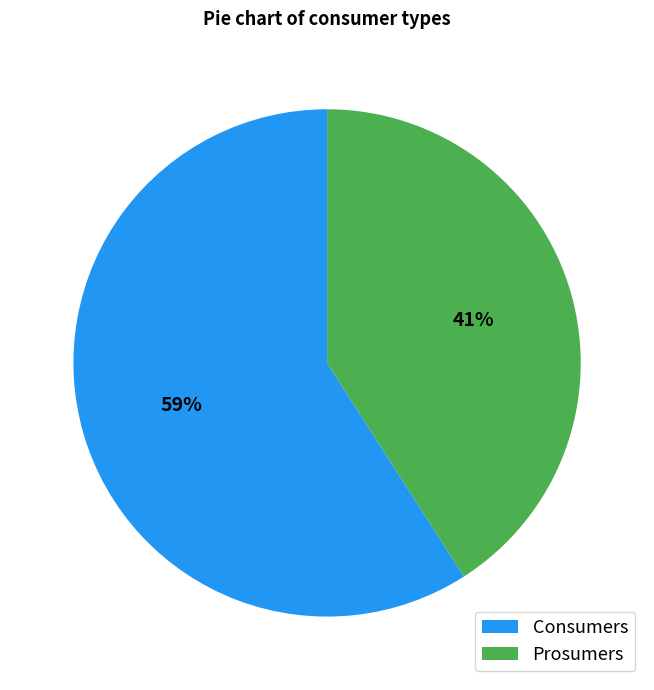

Which has a higher value, Prosumers or Consumers?

Consumers